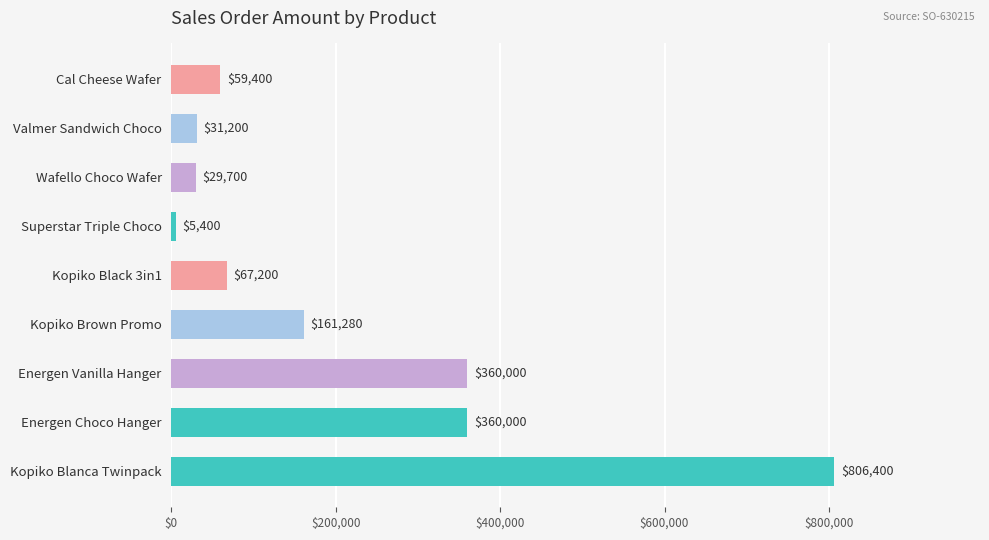

What is the sum of all values?

1880580